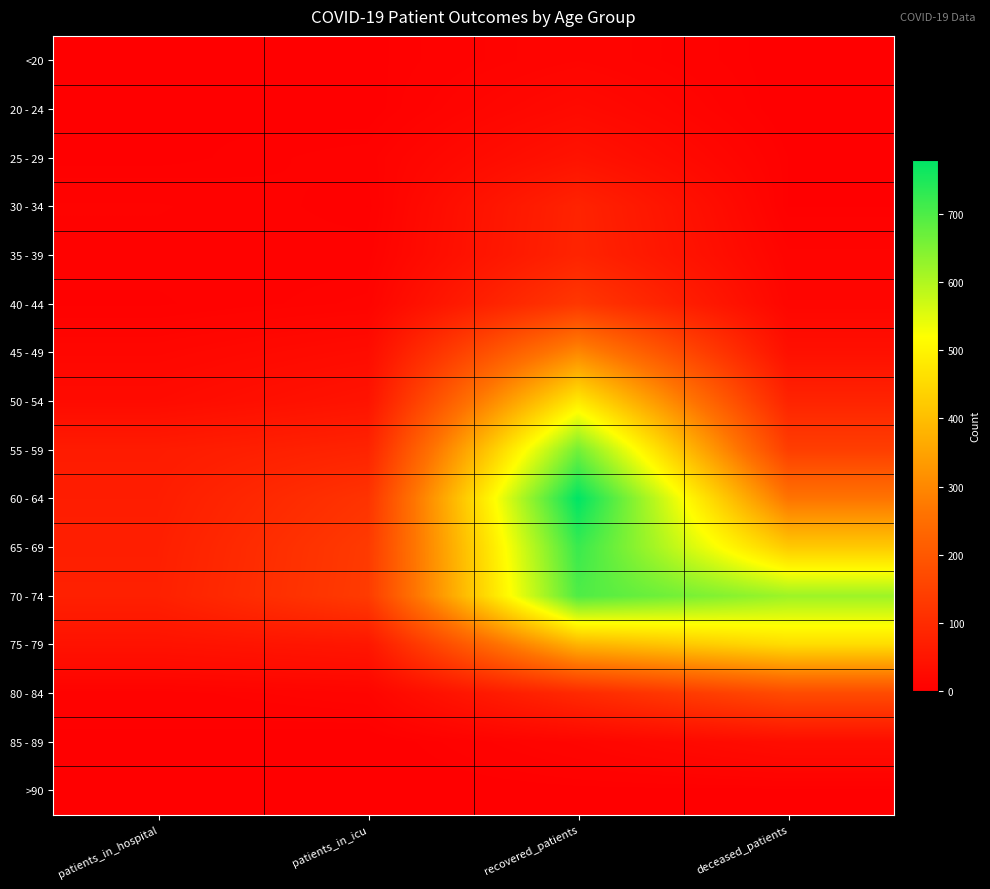

Which has a higher value, recovered_patients or patients_in_hospital?

recovered_patients